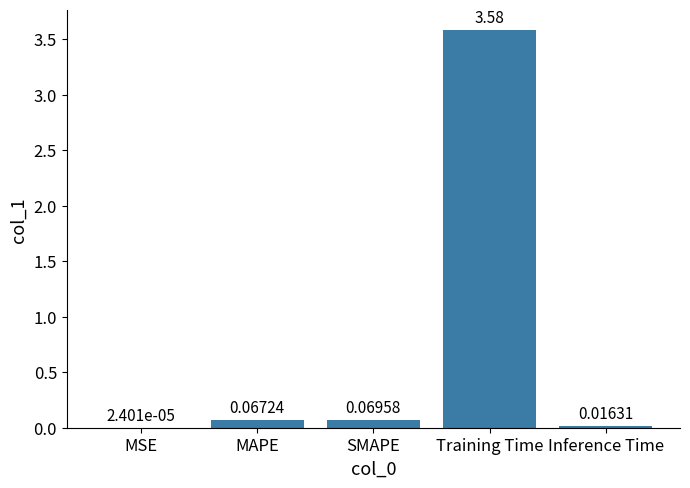

Where is the data nearest to the value 1?

SMAPE